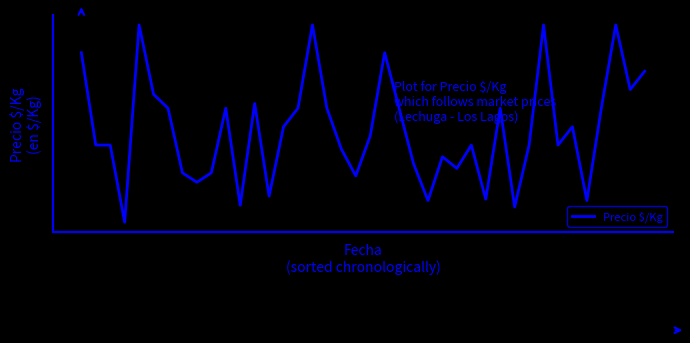

Is this an area chart (filled region under the line)?

No